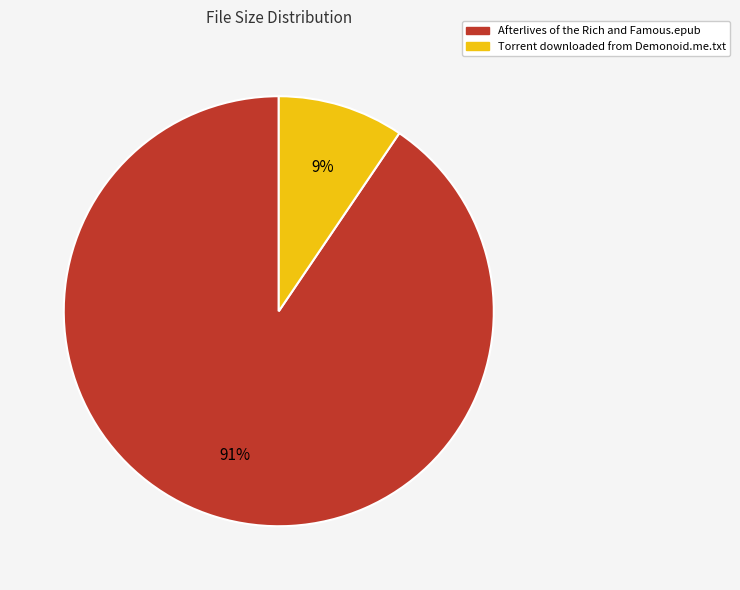

Do Afterlives of the Rich and Famous.epub and Torrent downloaded from Demonoid.me.txt together represent more than half of the pie?

Yes